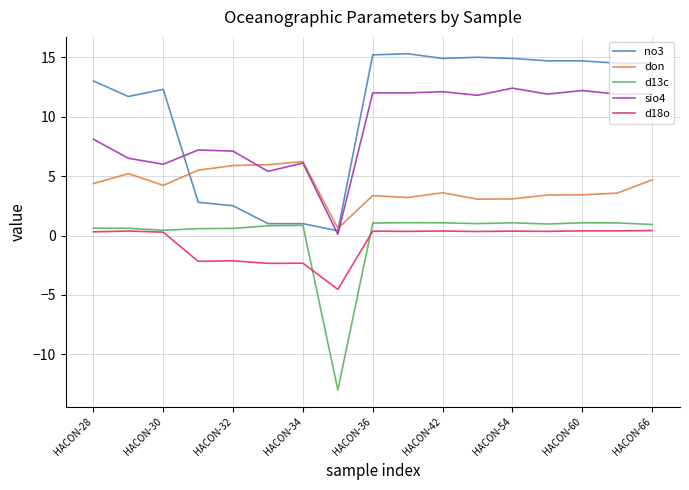

What is the difference between the second highest and minimum values in the sio4 series?

12.1